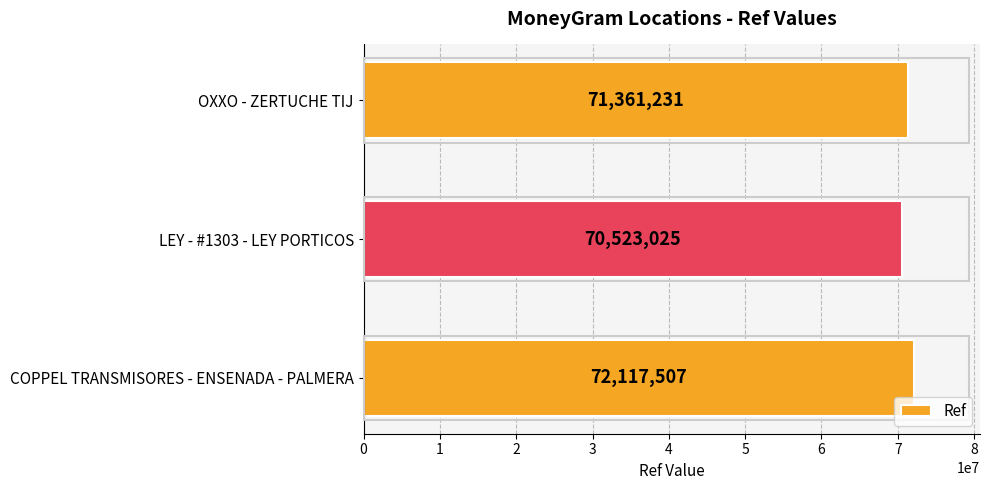

How many values are between 70523025 and 72117507?

3